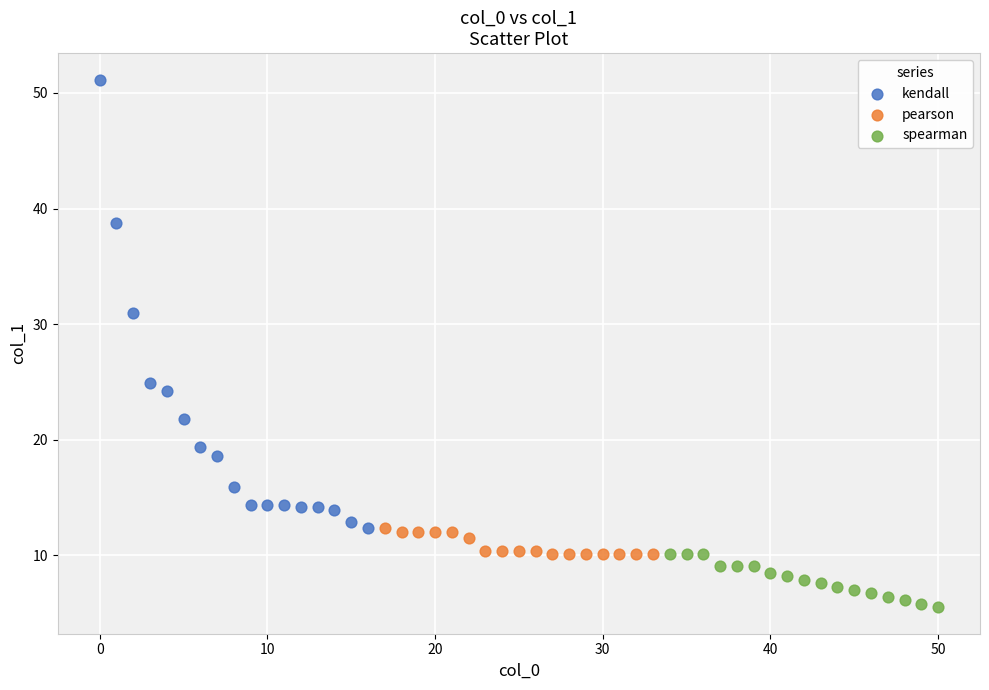

Which series has the largest Y range (max minus min)?

kendall